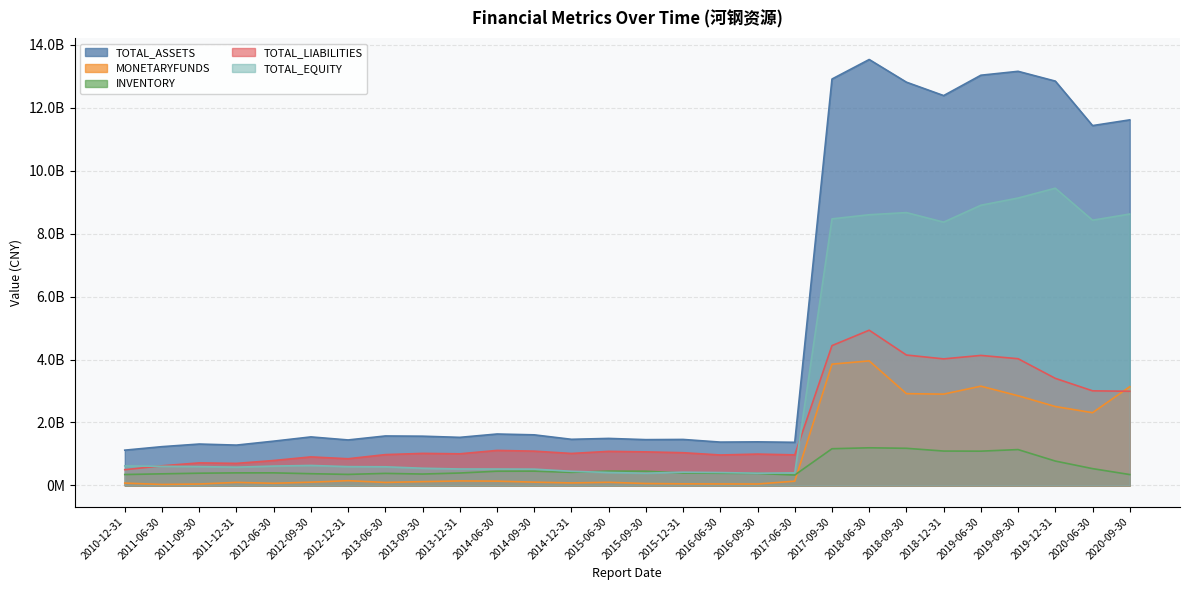

Does the chart have visible grid lines?

Yes